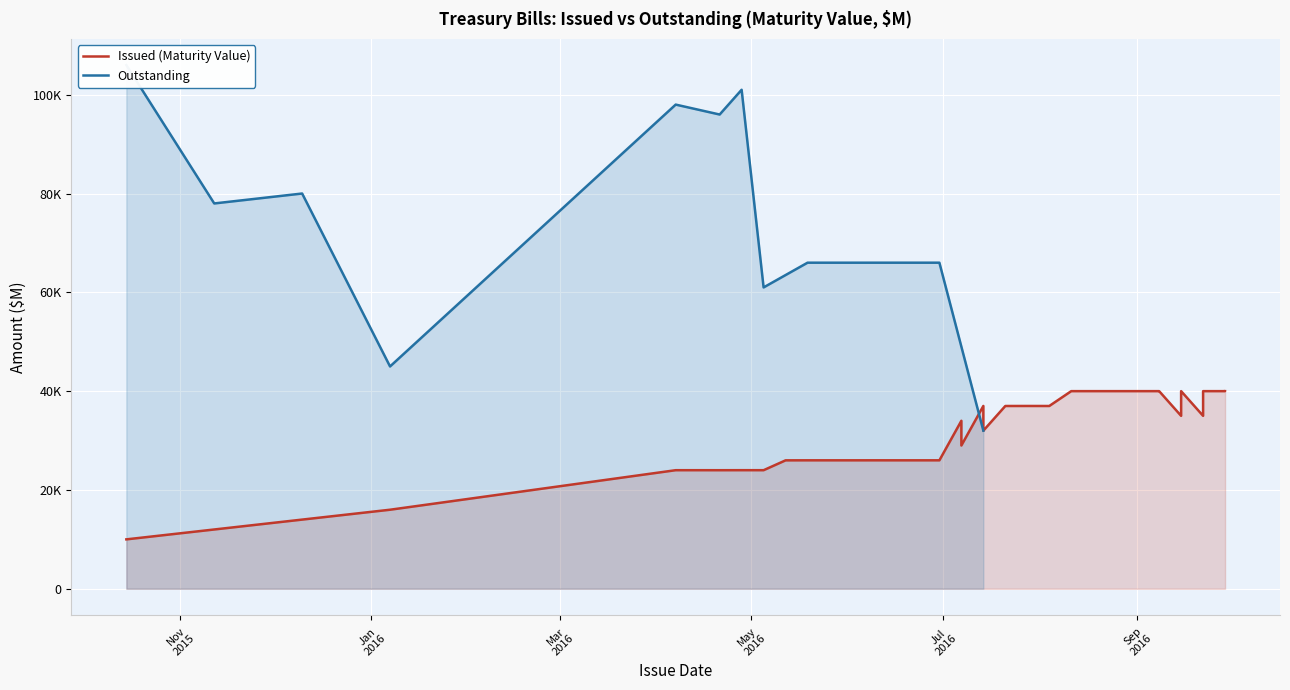

At which category does Outstanding reach its first local peak?

10/15/2015